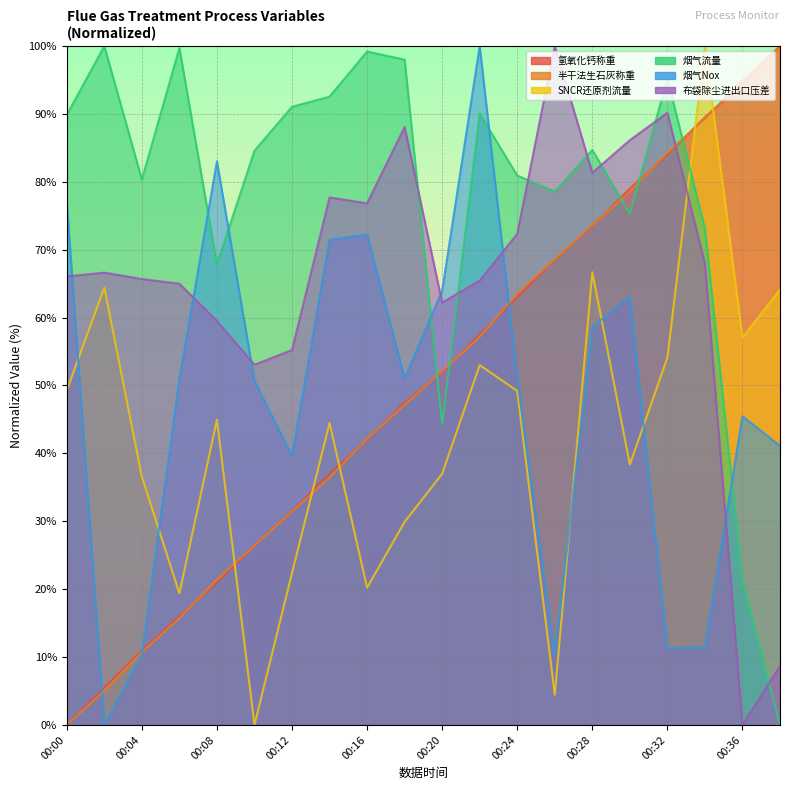

At which category is the sum across all series the highest?

00:28